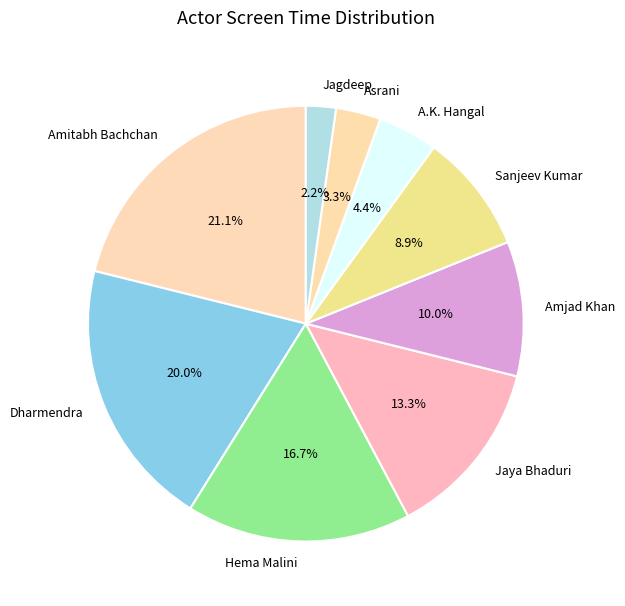

How much of the chart is everything except Amjad Khan?

90.0%